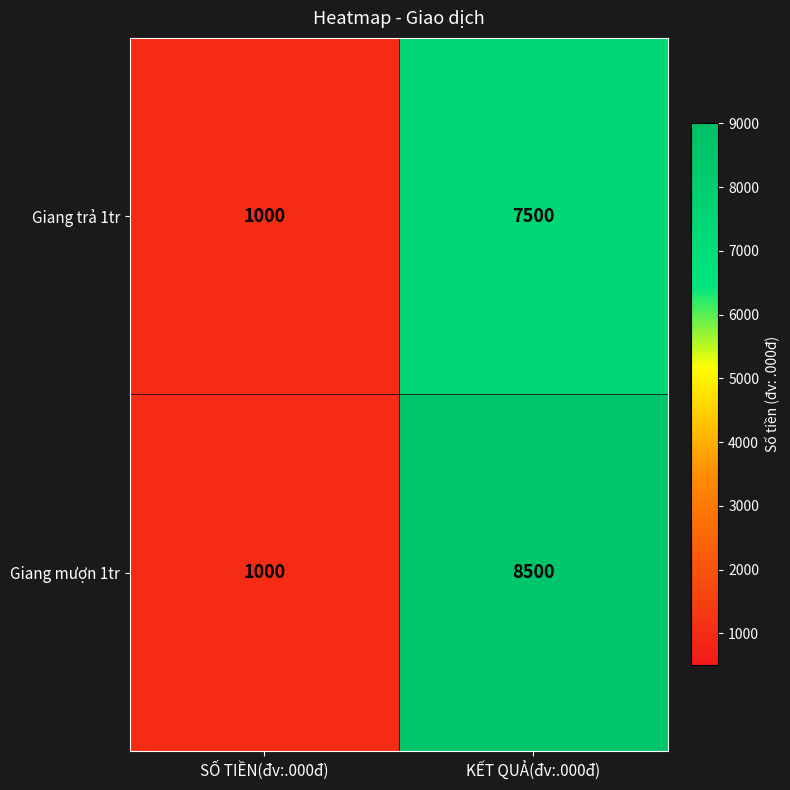

Which series has the largest total across all categories?

Giang mượn 1tr